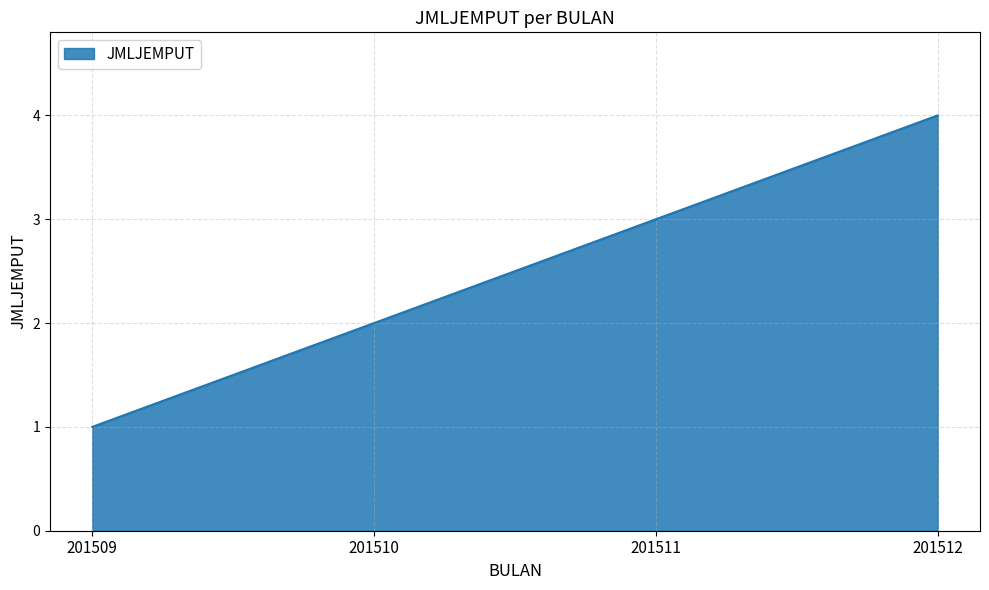

How many values are between 2 and 4?

3